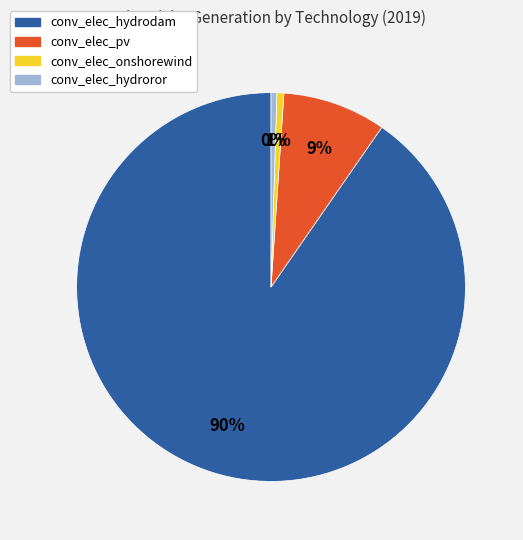

To the nearest percent, what percentage of the pie is conv_elec_onshorewind?

1%